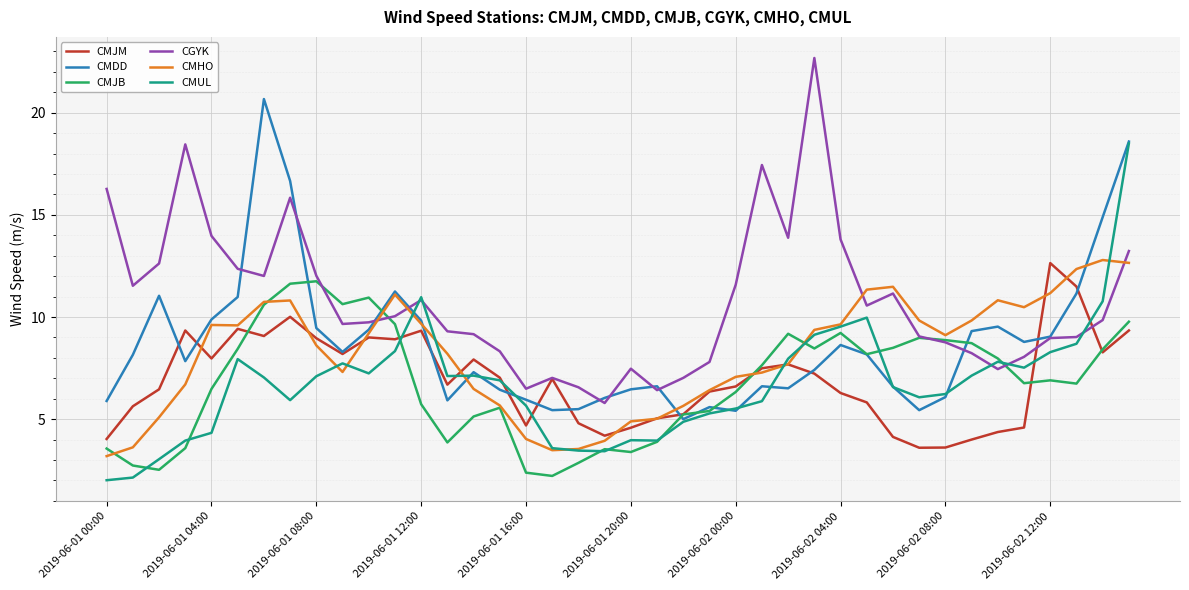

What is the greatest value displayed?

22.7